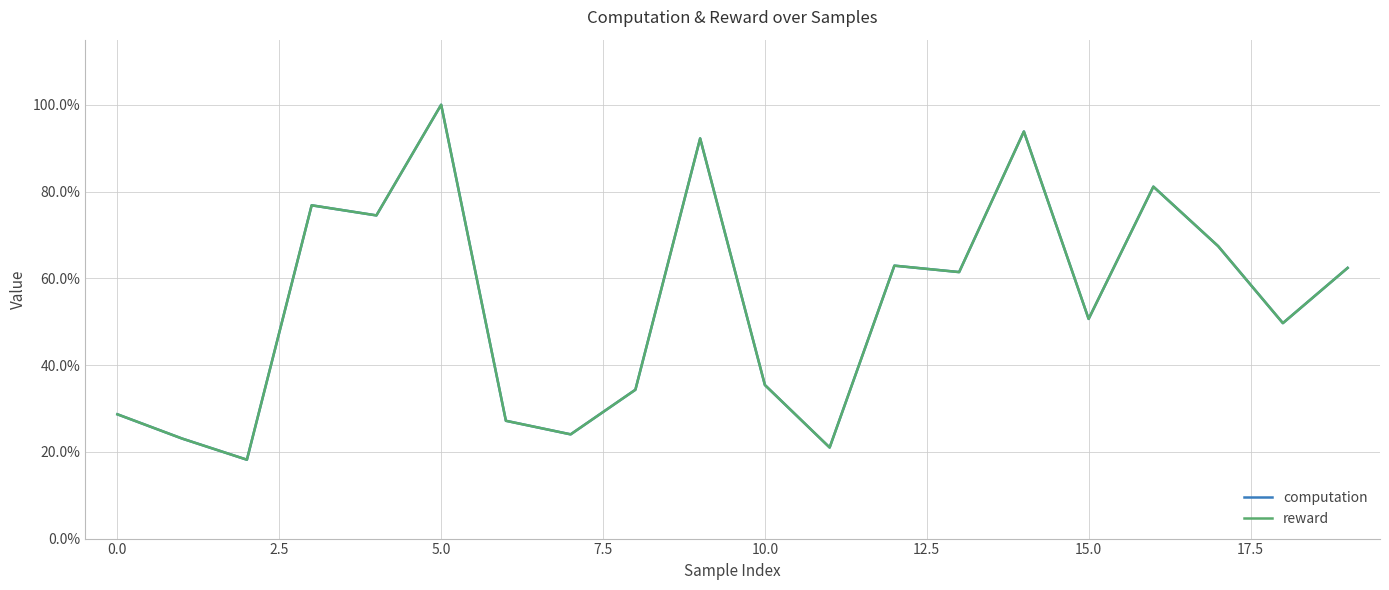

Is this an area chart (filled region under the line)?

No